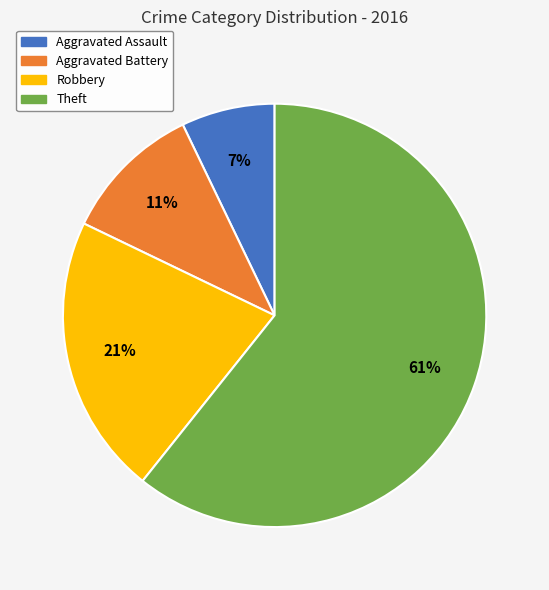

Which slice is the smallest?

Aggravated Assault